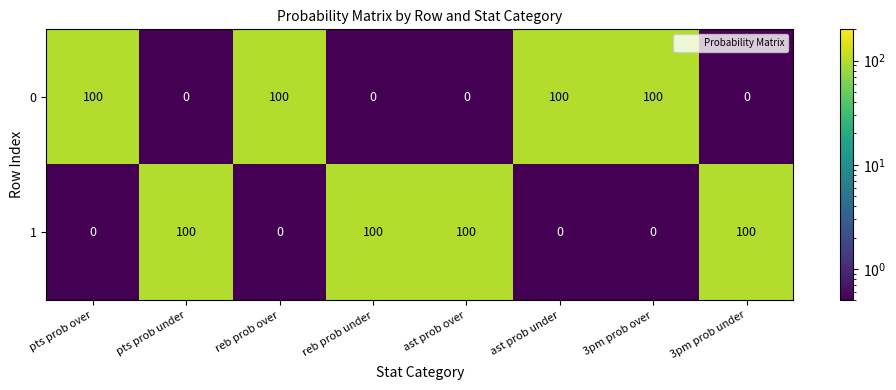

Rank the series at 3pm prob under from highest to lowest value.

1, 0